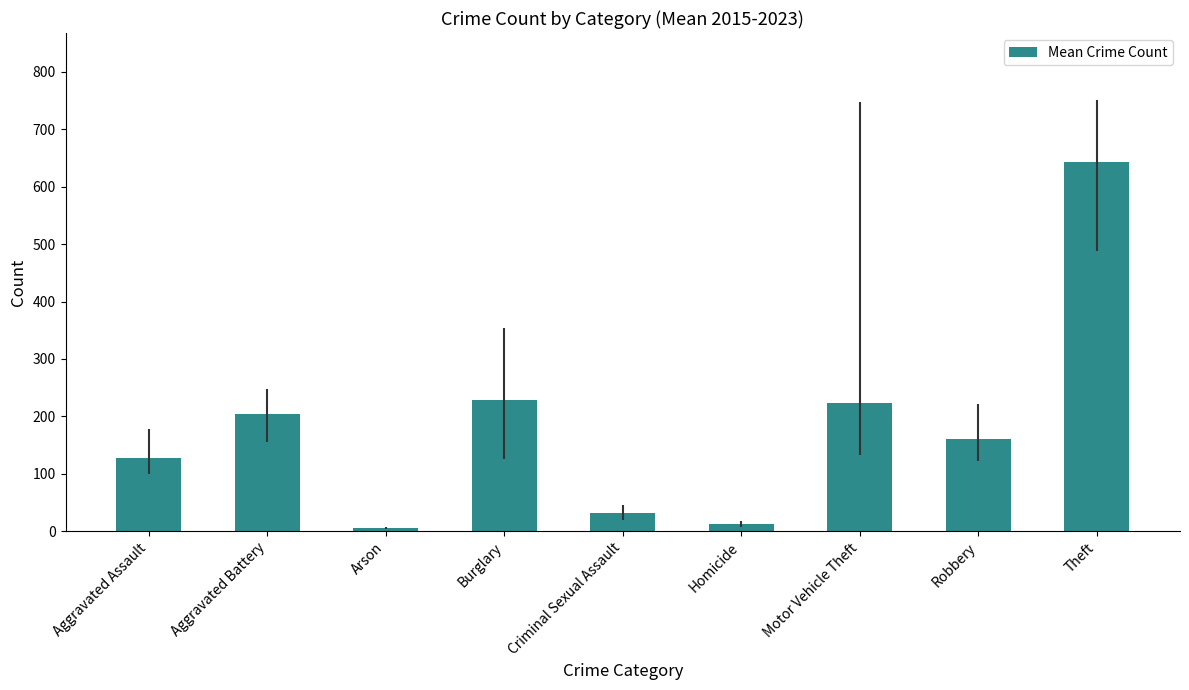

Approximately how many times larger is the value at Robbery compared to Motor Vehicle Theft?

0.7